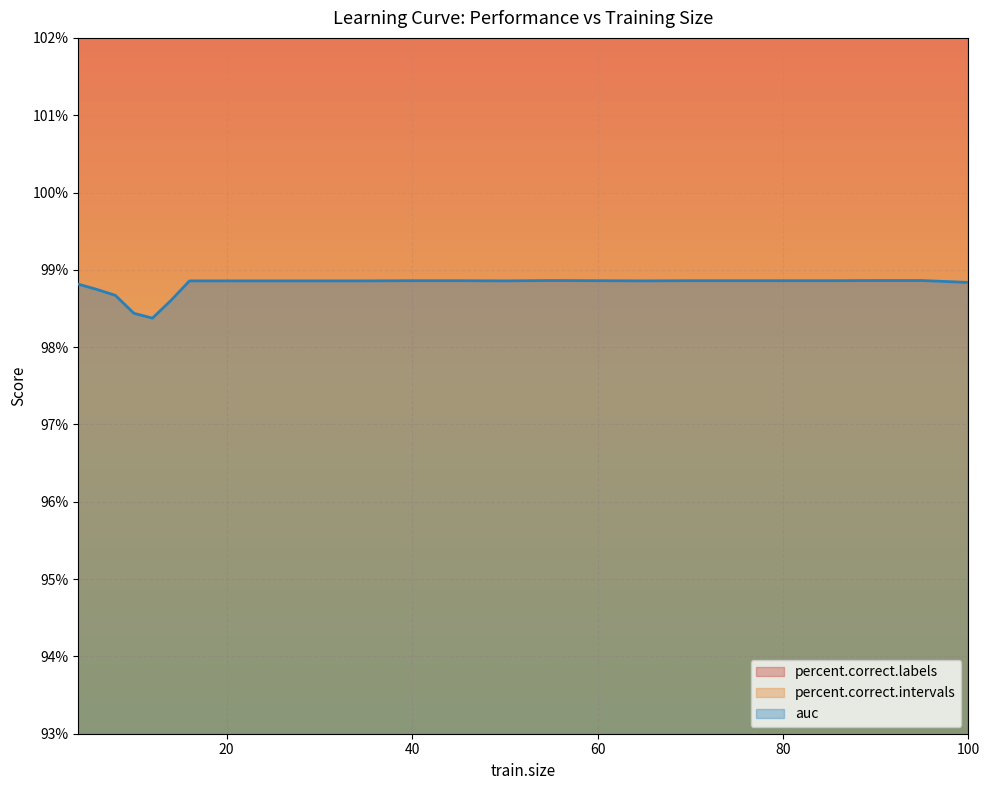

Is the value of percent.correct.intervals at 75 greater than the value of auc at 55?

Yes